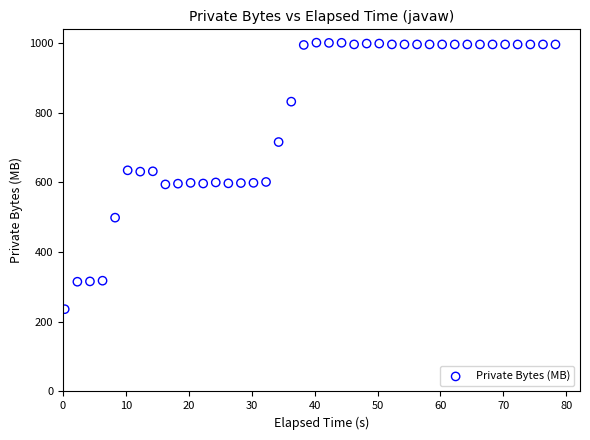

What is the range of X values (max minus min)?

78.0